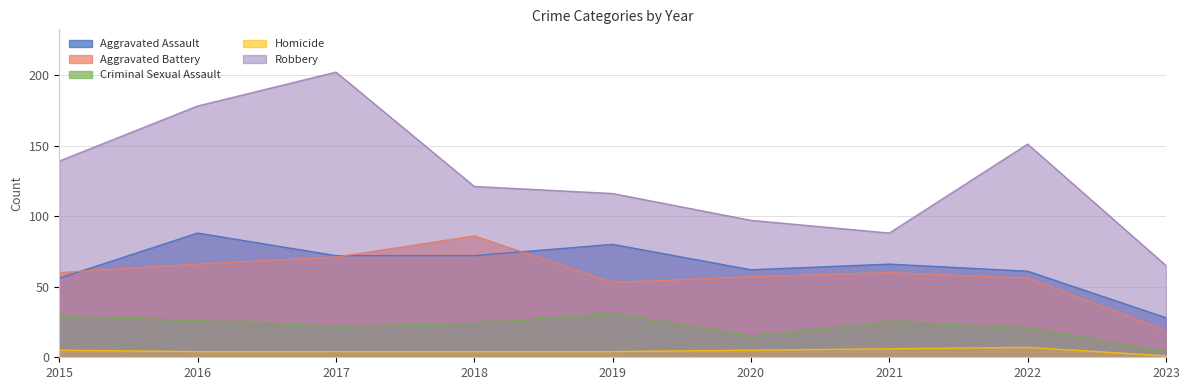

True or false: Criminal Sexual Assault and Homicide cross at least once.

False